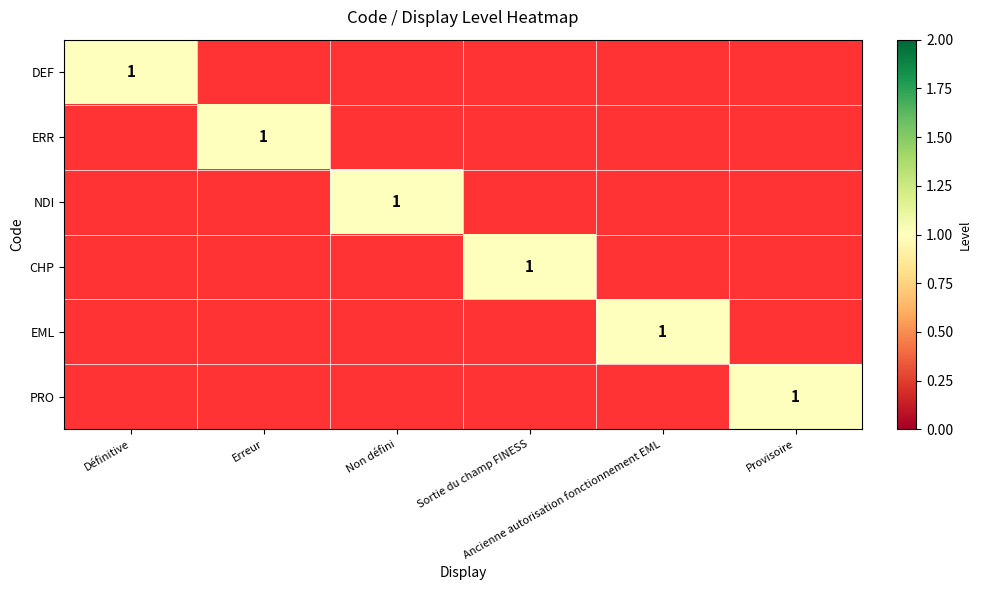

What is the total value across all series at Provisoire?

1